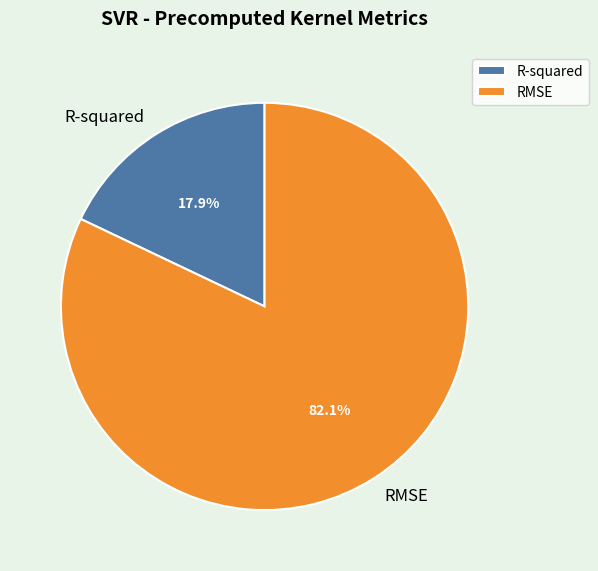

Do R-squared and RMSE together represent more than half of the pie?

Yes